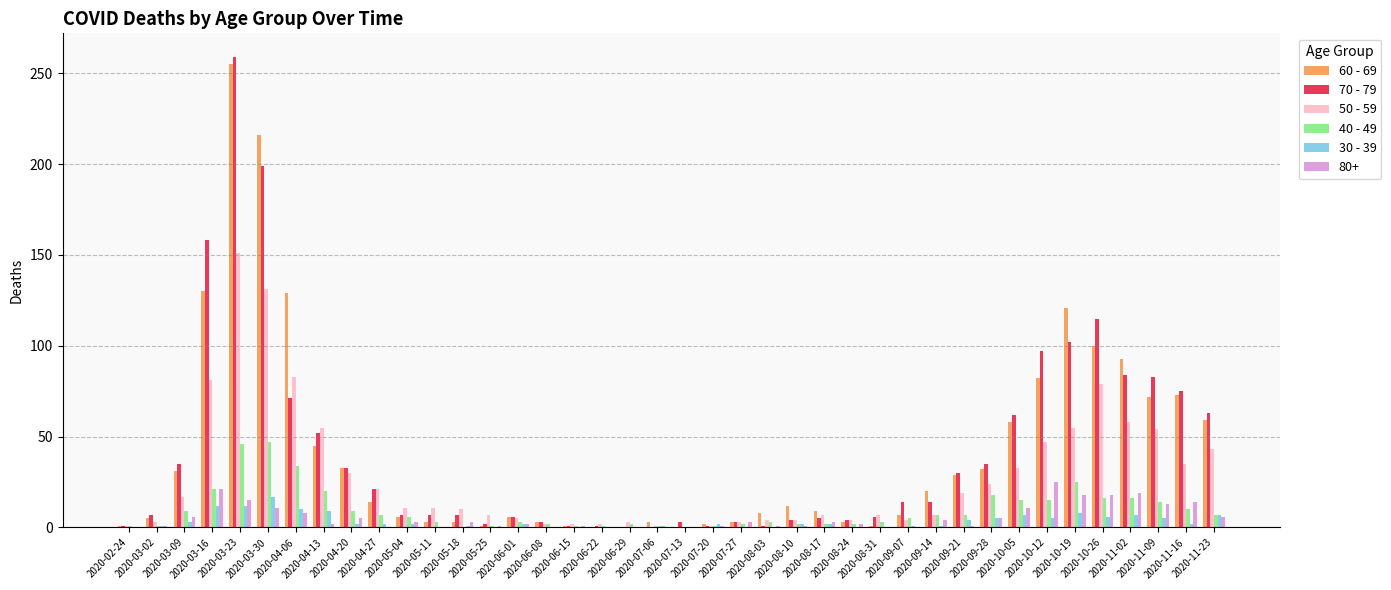

What are all the series names shown in the legend?

60 - 69, 70 - 79, 50 - 59, 40 - 49, 30 - 39, 80+